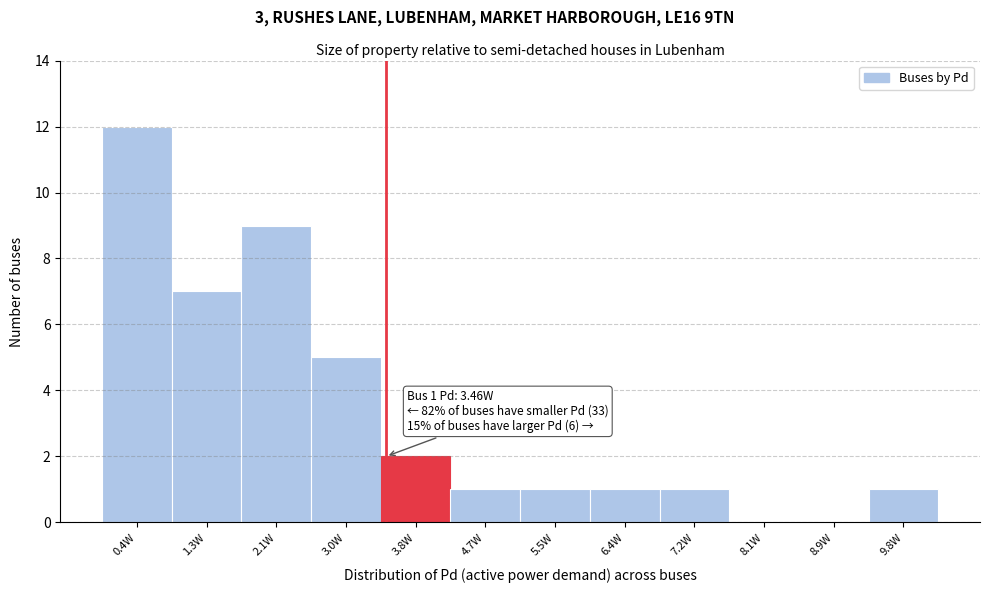

Which range on the x-axis has the tallest bar?

0.0 to 0.8